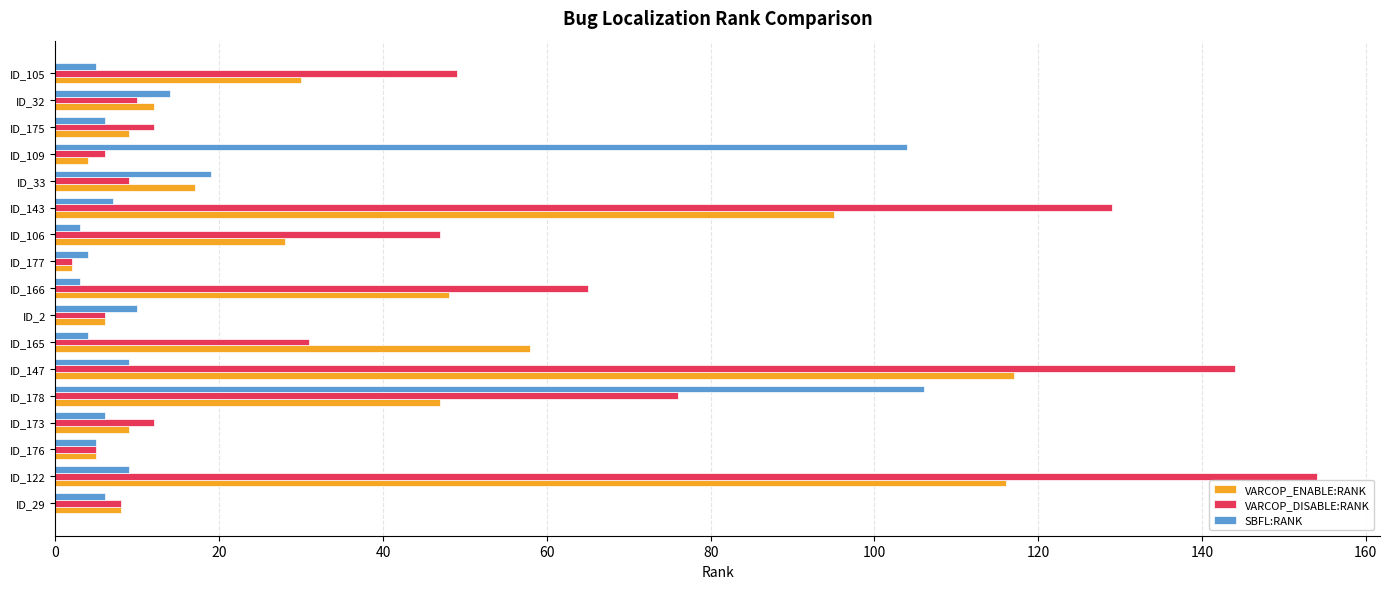

How many values in the VARCOP_ENABLE:RANK series are below 17?

8